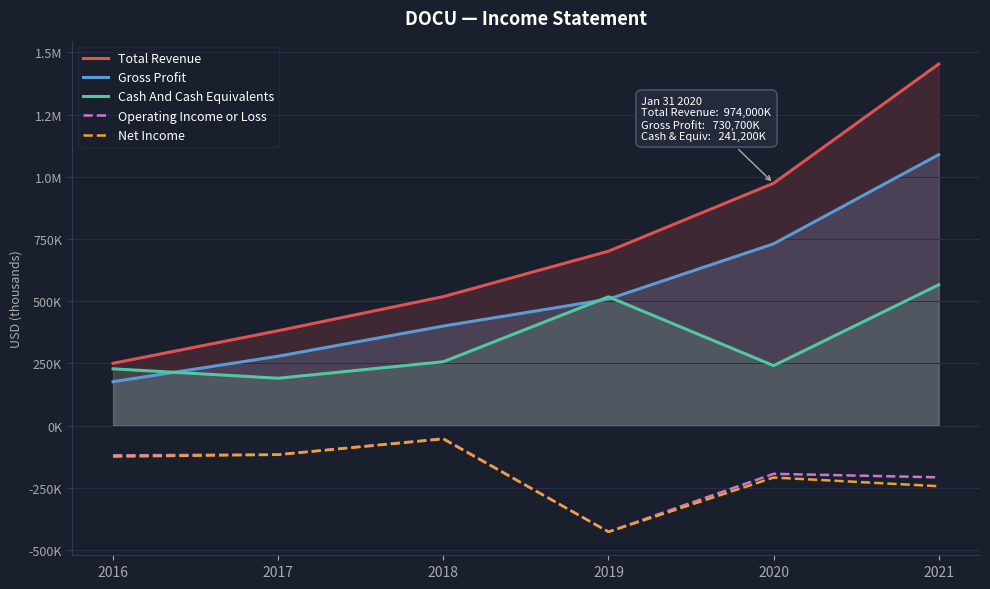

Where is the first local minimum for Cash And Cash Equivalents?

2017